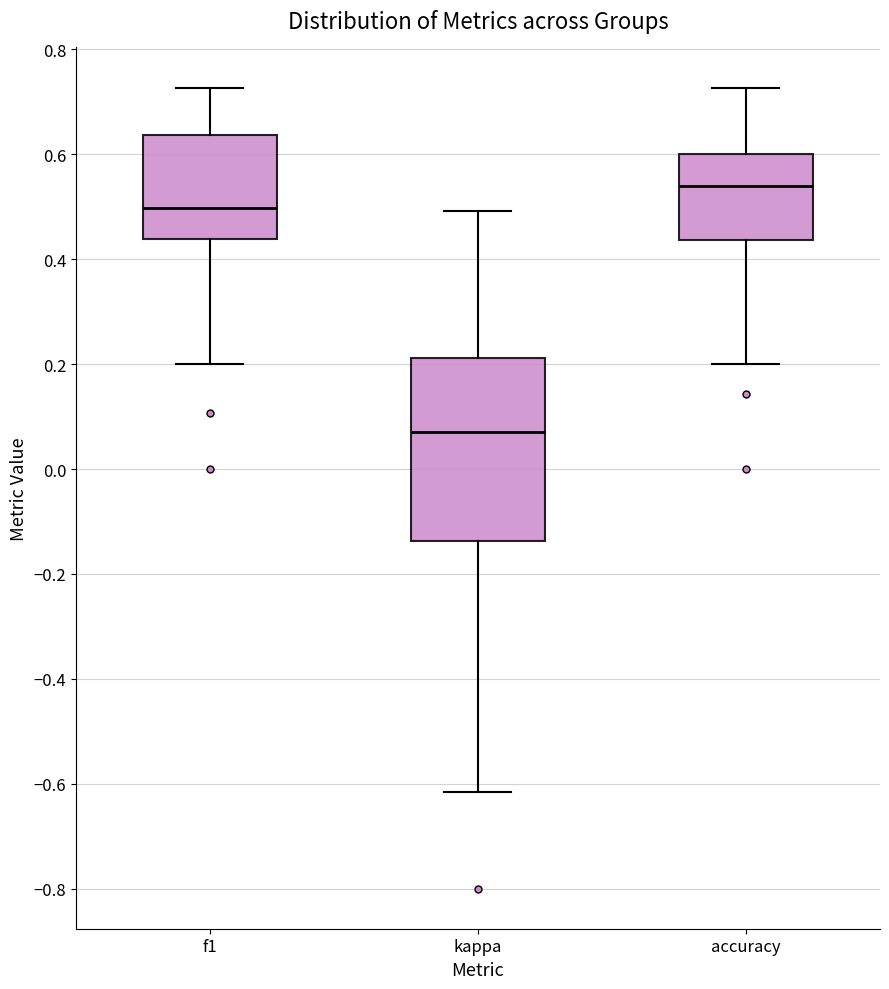

Where is the lower edge of the box for kappa on the y-axis? The values are not printed on the chart, so give them approximately, as read against the axis.

-0.14